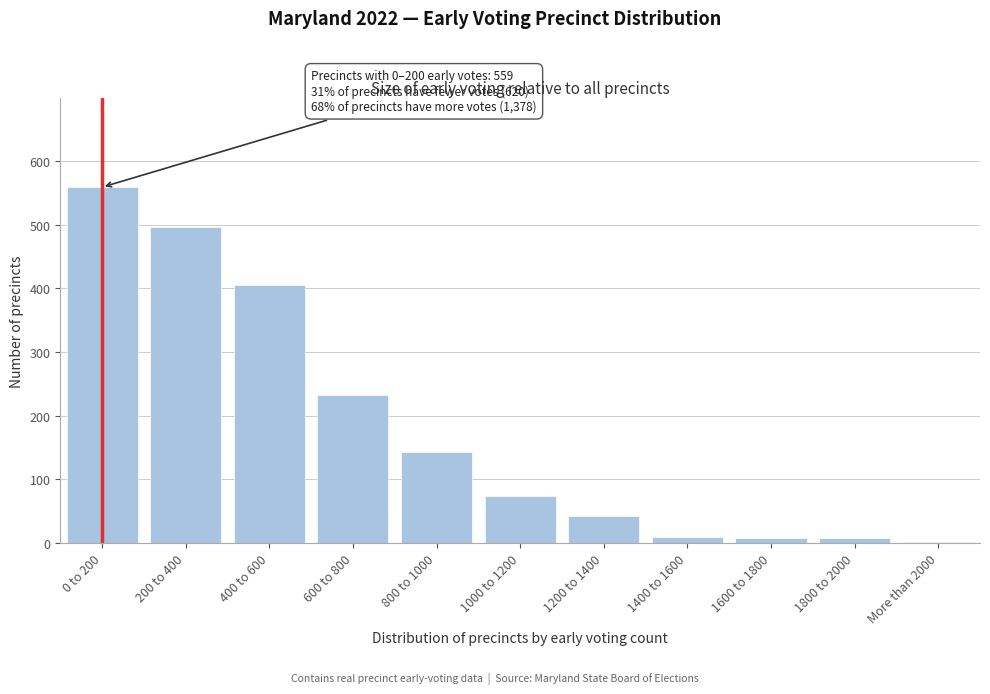

Approximately how many times larger is the value at 0 to 200 compared to 800 to 1000?

3.9